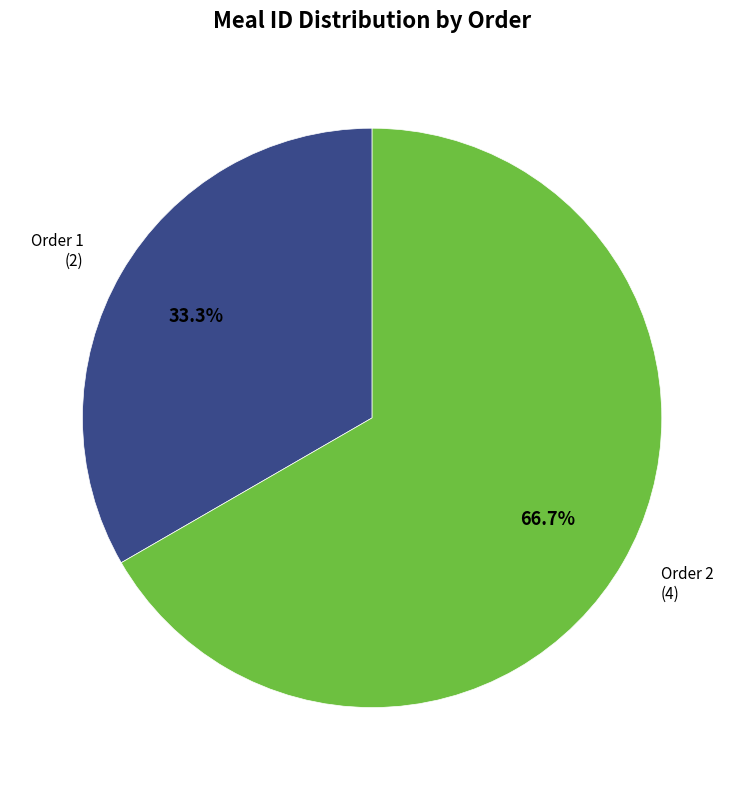

Is there a majority slice in this chart?

Yes